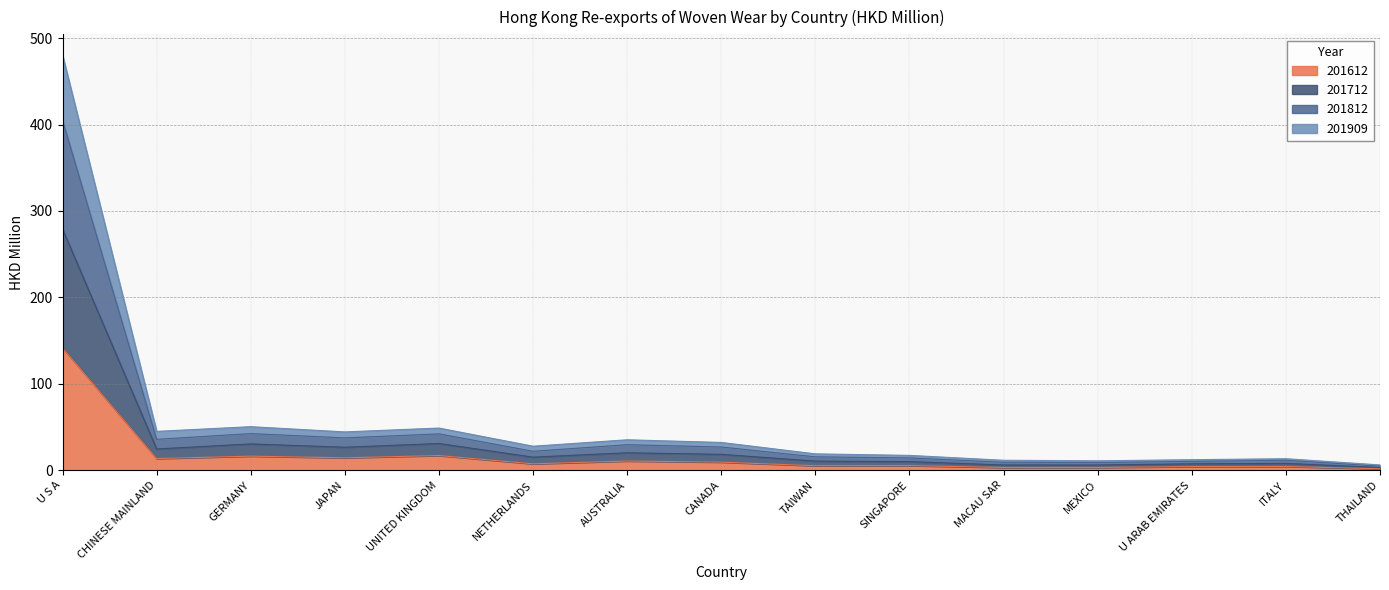

Rank the categories by 201612 value from lowest to highest.

THAILAND, MACAU SAR, MEXICO, U ARAB EMIRATES, ITALY, TAIWAN, SINGAPORE, NETHERLANDS, CANADA, AUSTRALIA, CHINESE MAINLAND, JAPAN, GERMANY, UNITED KINGDOM, U S A